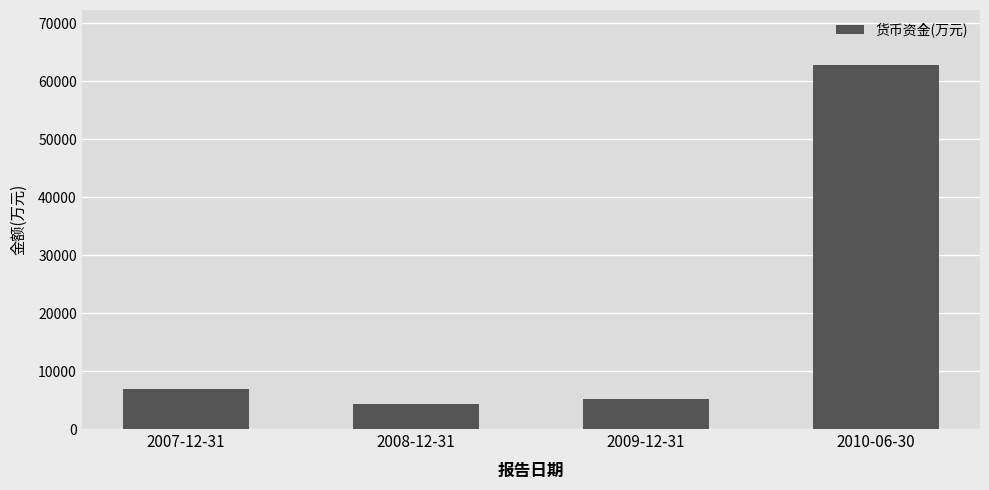

Reading right to left, list all the values displayed in this chart.

62823	5177	4285	6957